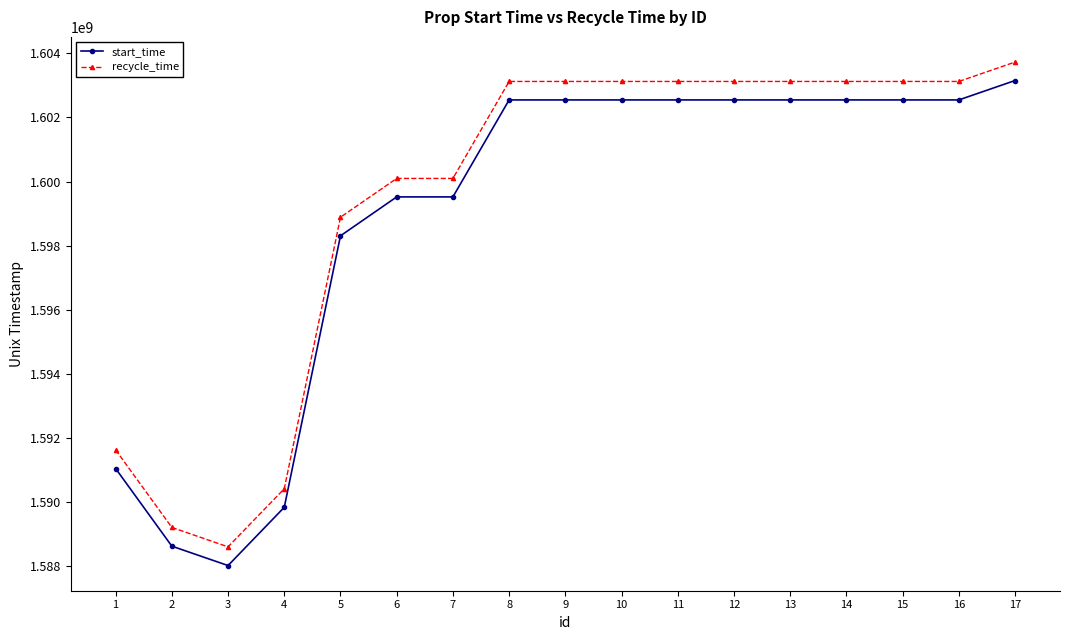

True or false: start_time and recycle_time cross at least once.

False